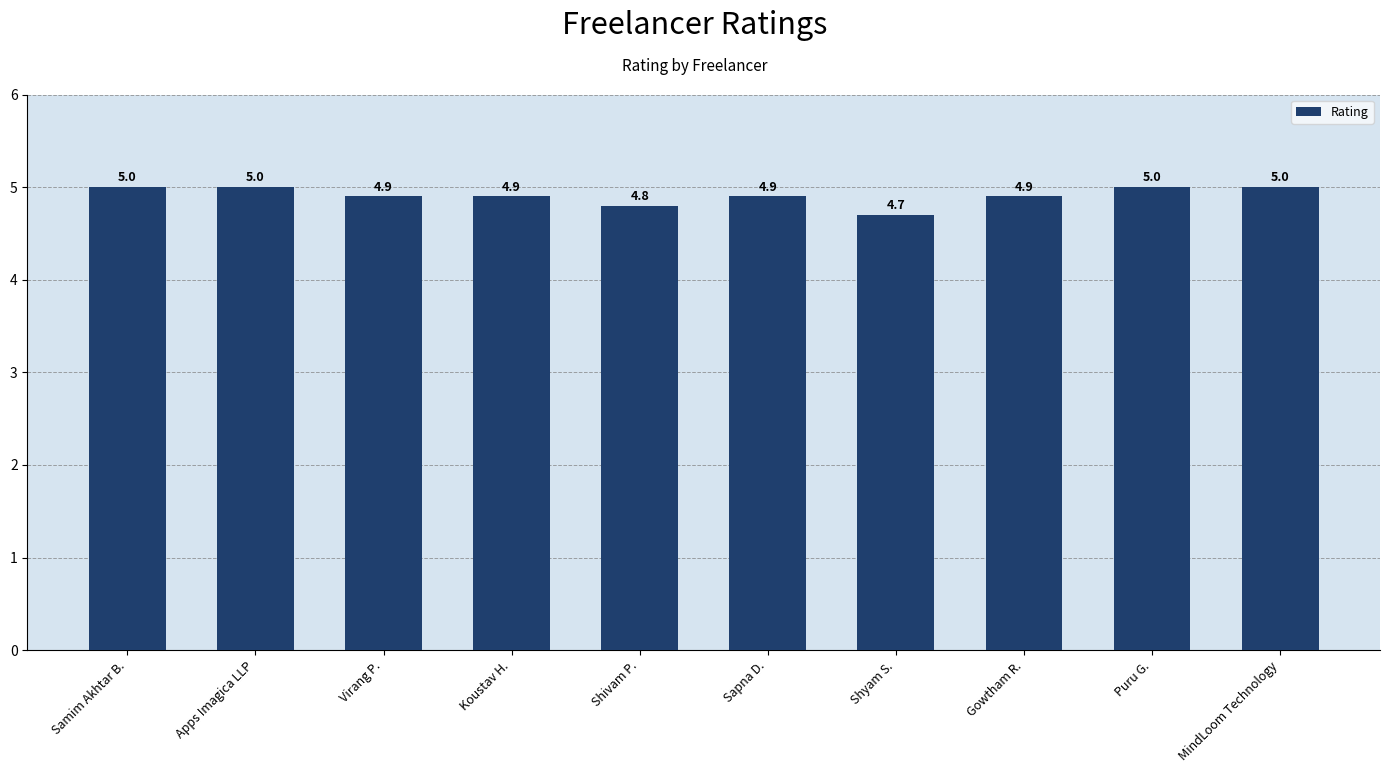

Are the bars horizontal?

No